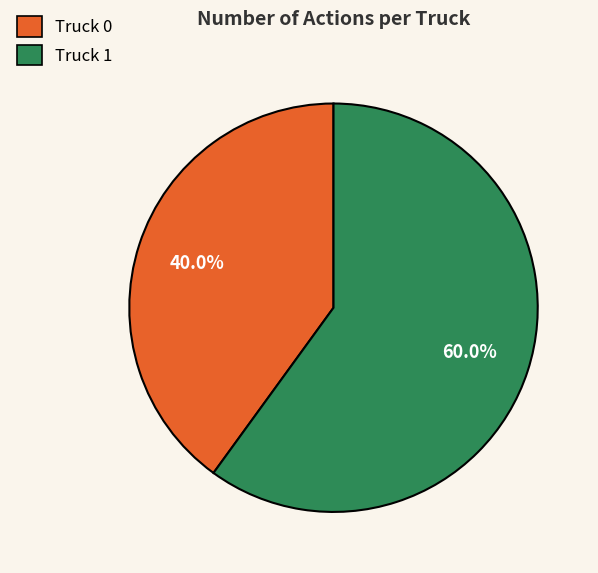

Does Truck 1 represent more than half of the total?

Yes